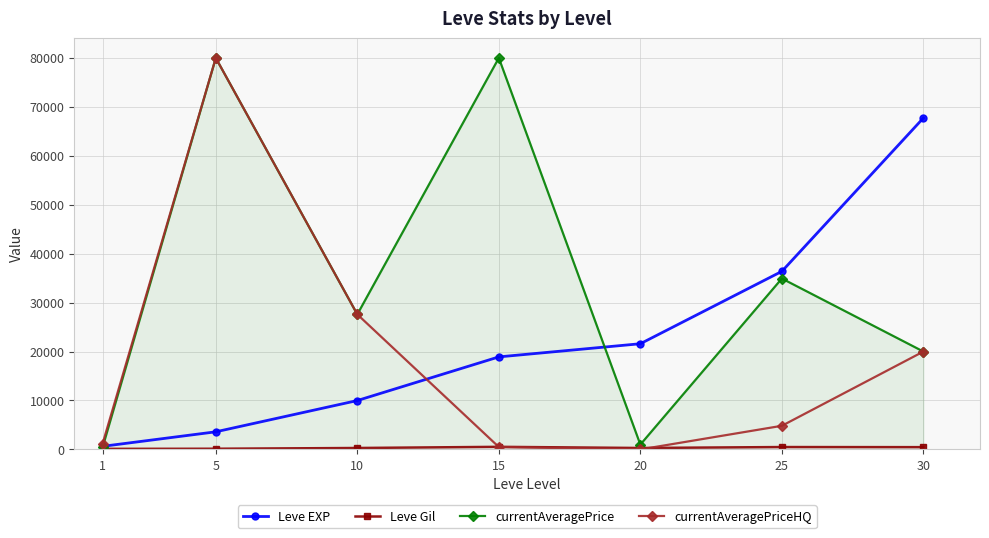

What is the greatest value displayed?

80000